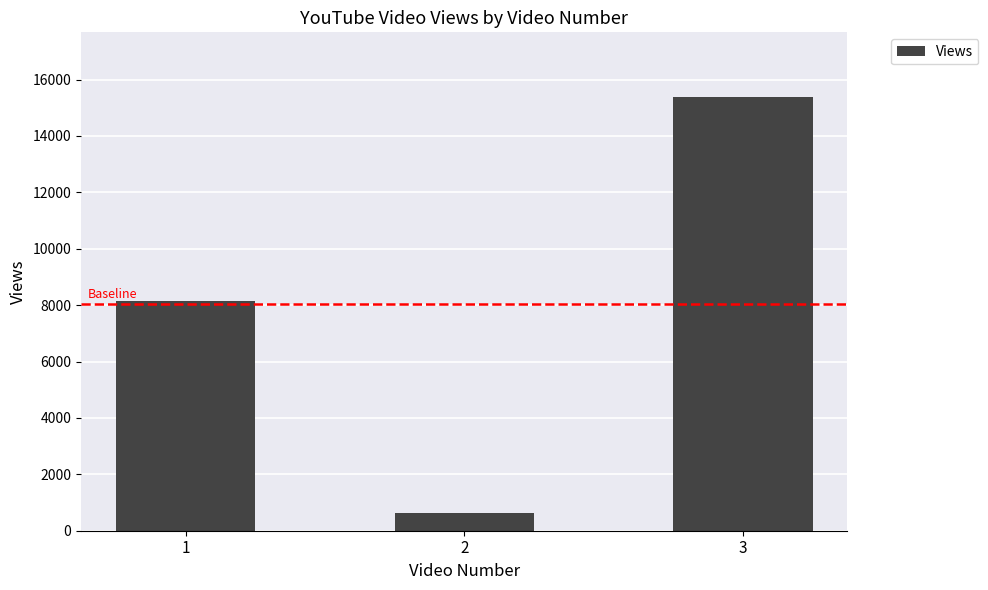

What is the average value?

8051